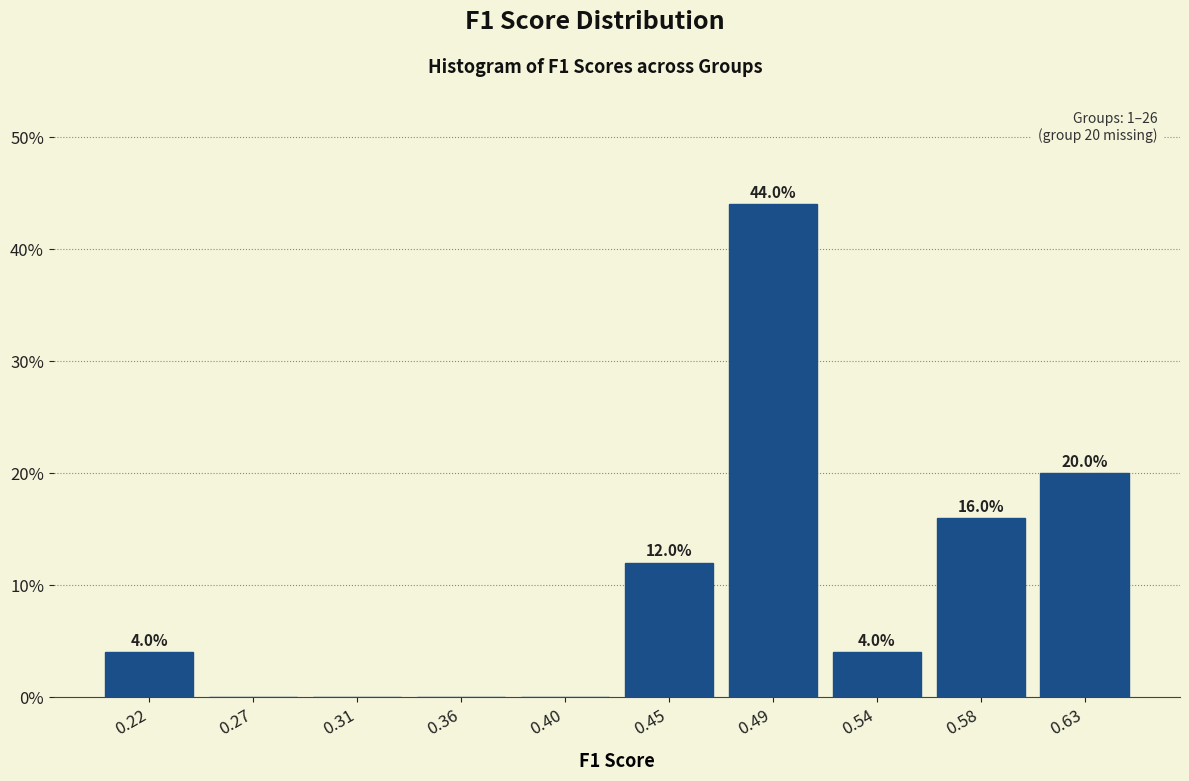

Which range on the x-axis has the tallest bar?

0.470 to 0.515